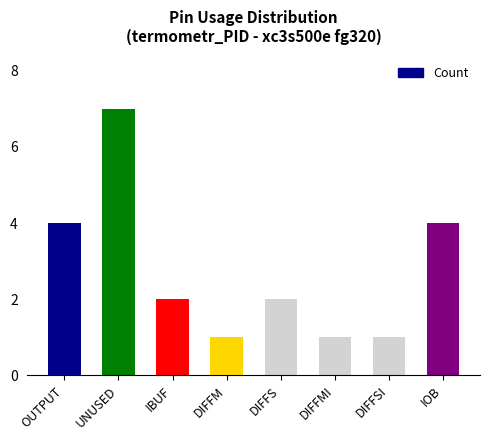

Is it true that the value at OUTPUT is 4?

True